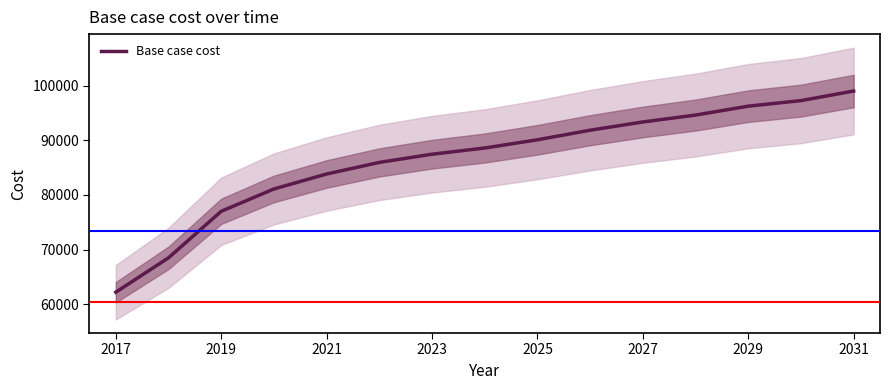

Is it true that Base case cost equals 61796.4 at 2025?

False